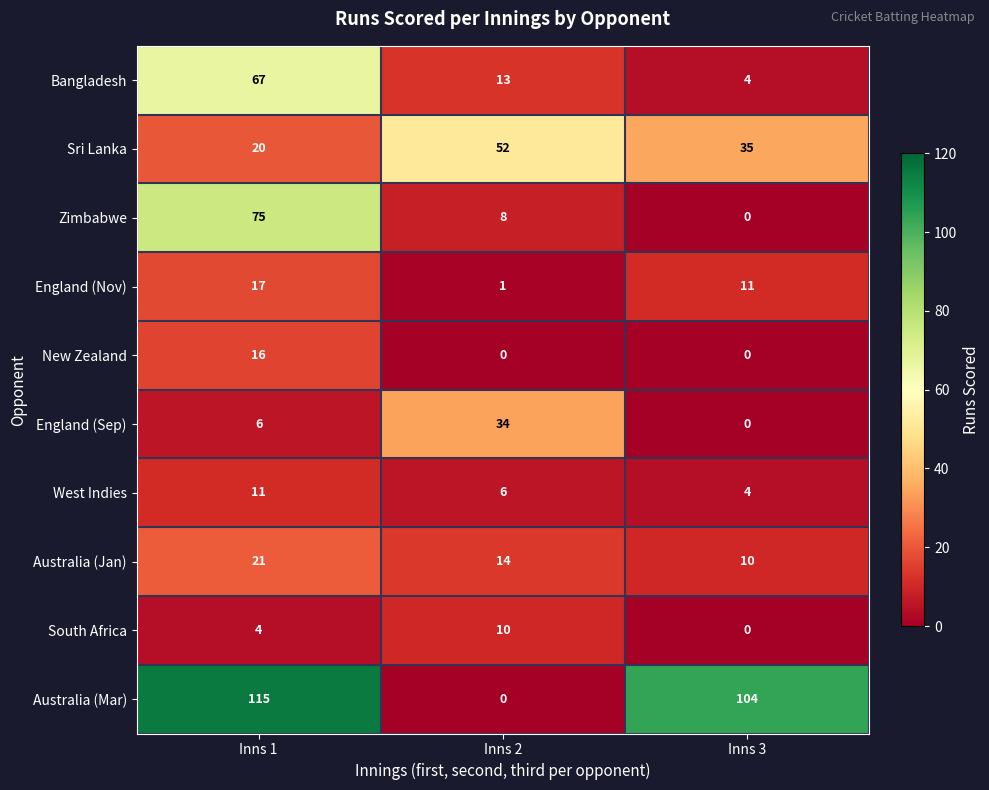

The value of Bangladesh at Inns 1 is 67. True or false?

True